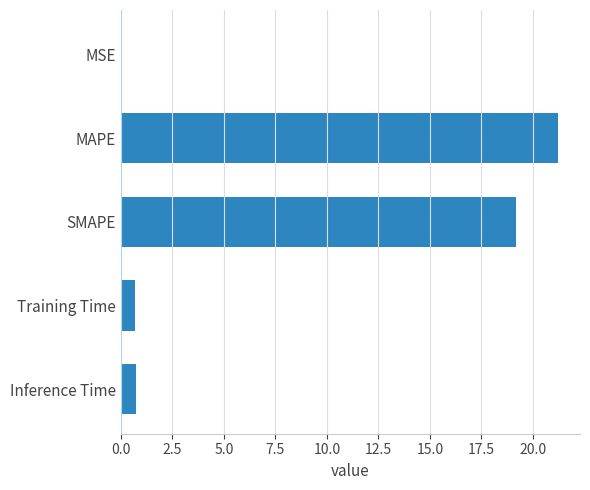

The chart shows a value of 19.2 at SMAPE. True or false?

True